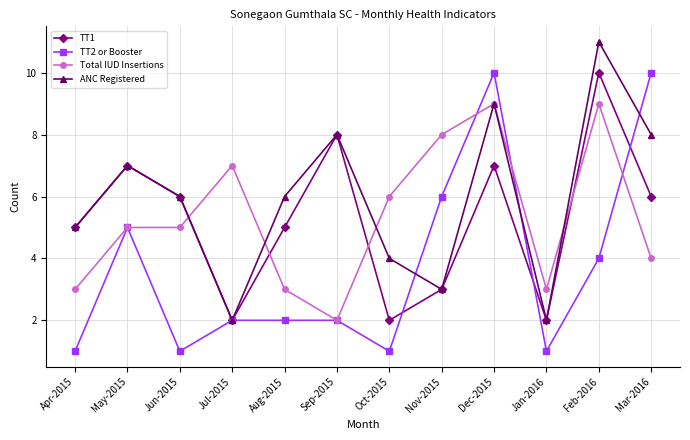

Rank the series at Mar-2016 from highest to lowest value.

TT2 or Booster, ANC Registered, TT1, Total IUD Insertions